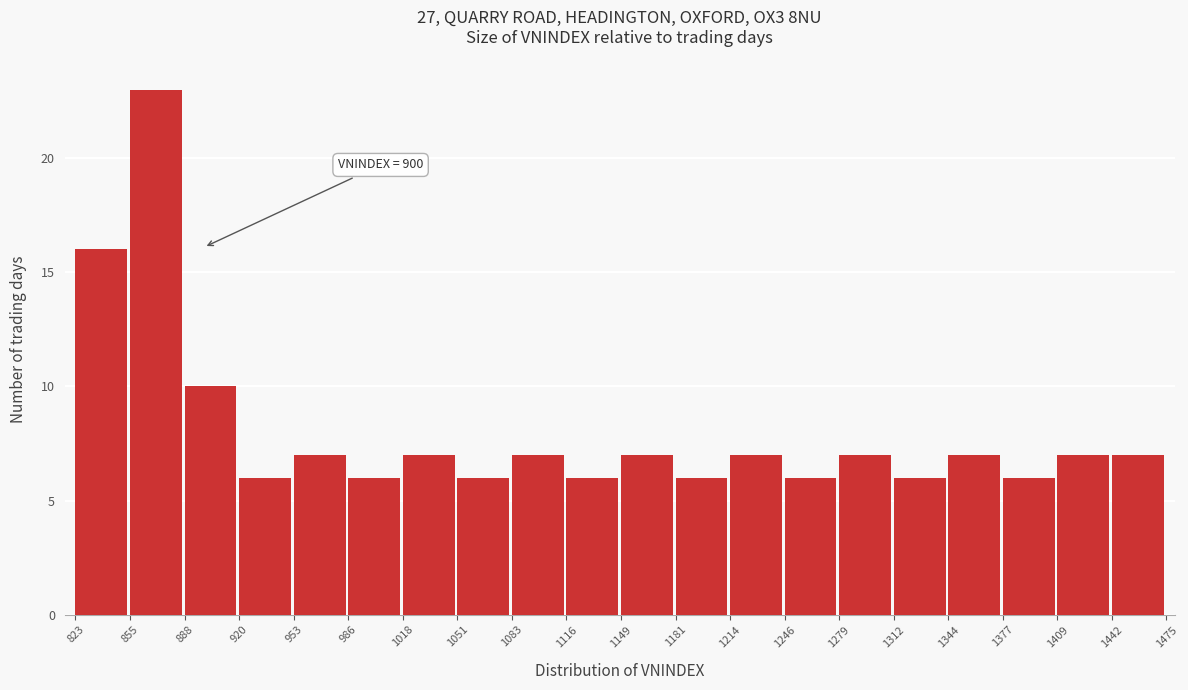

Which range on the x-axis has the tallest bar?

855 to 888